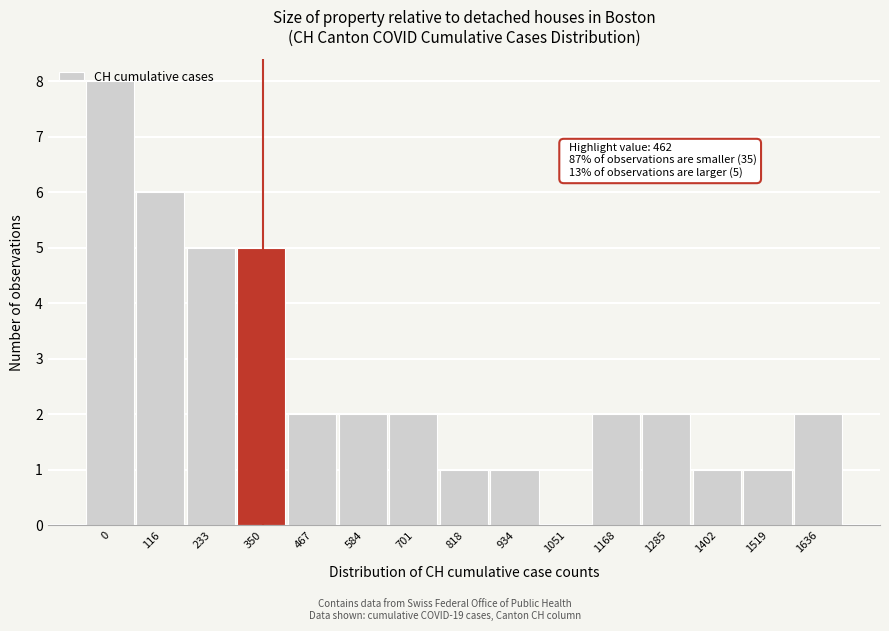

Approximately how many times larger is the value at 233 compared to 701?

2.5